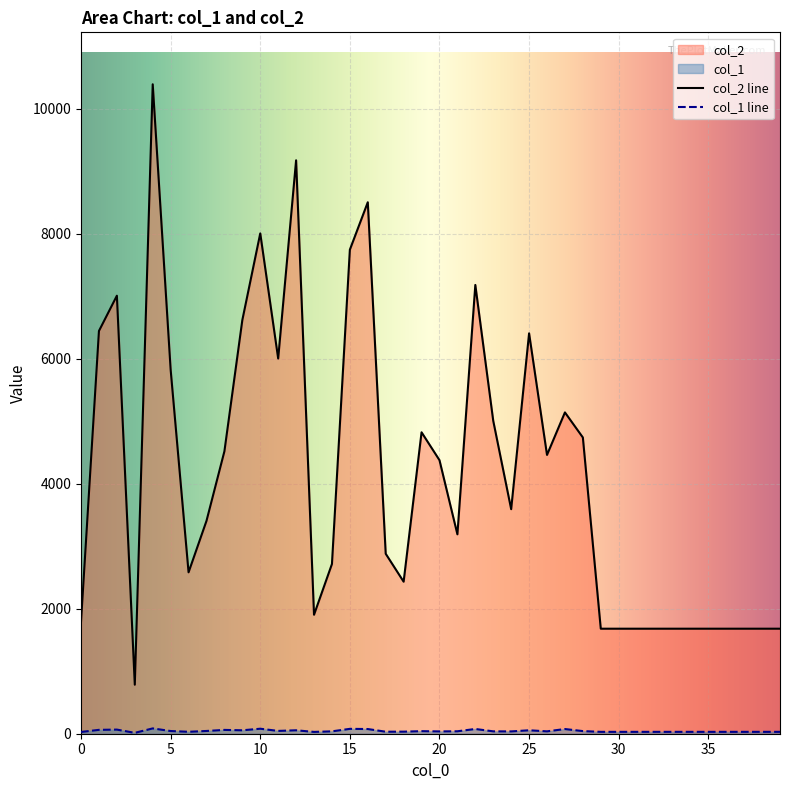

True or false: col_2 and col_1 intersect in this chart.

False